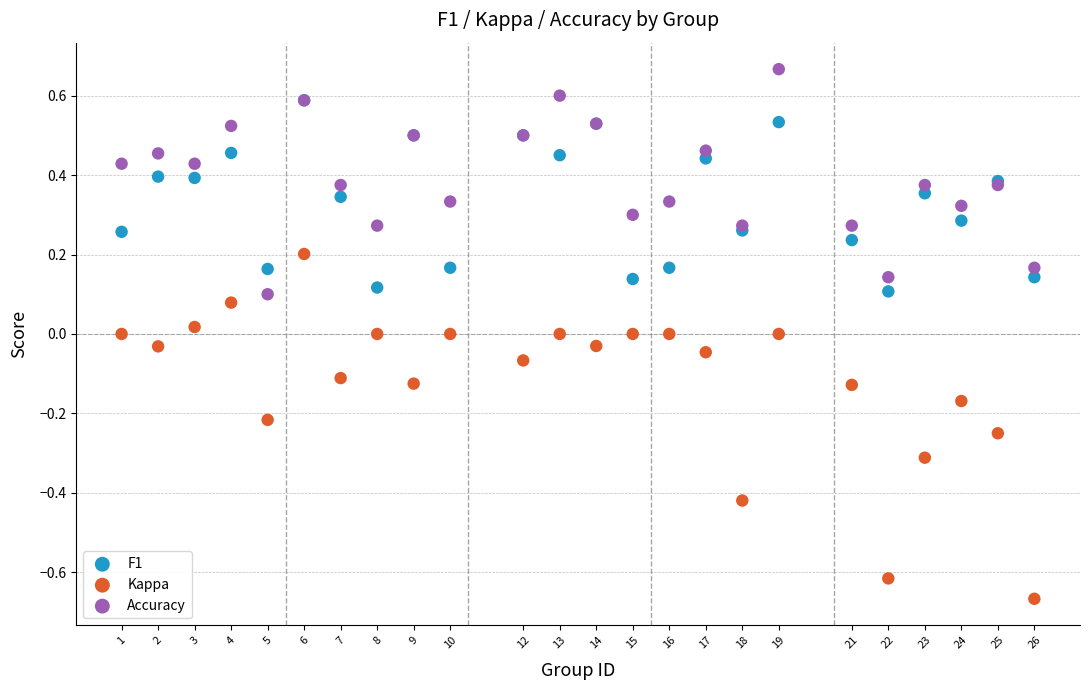

Which series contains the highest Y value?

Accuracy